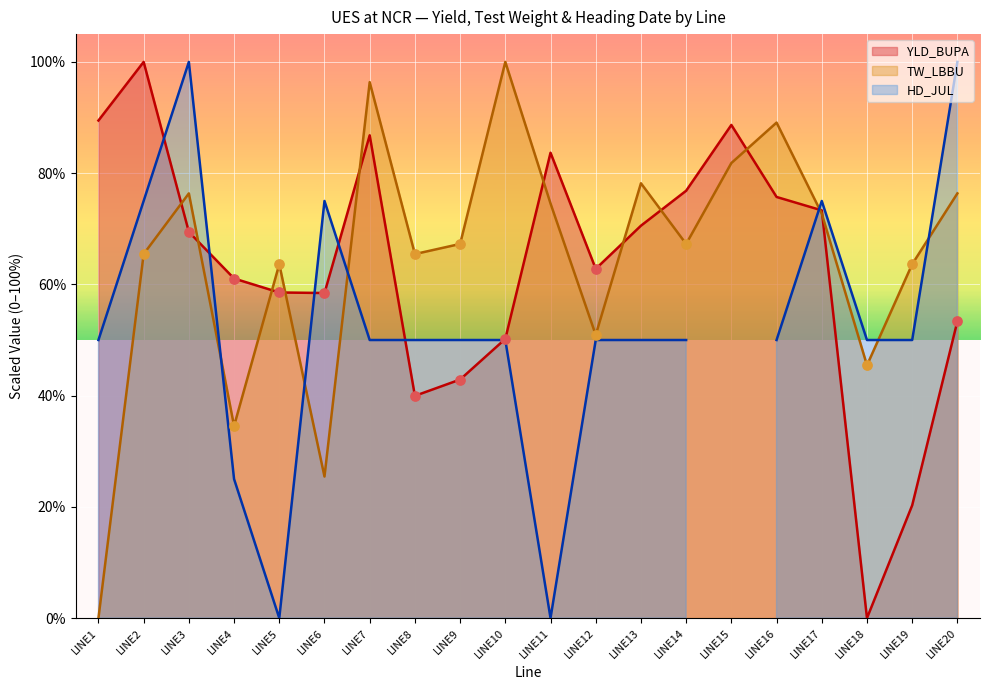

Which series has the largest total across all categories?

TW_LBBU